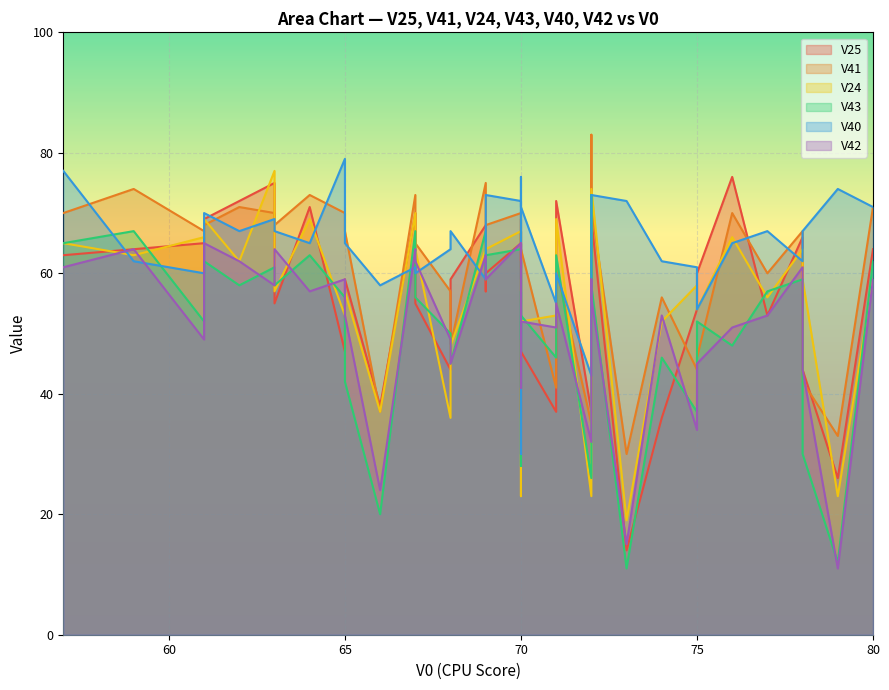

List the labels in order of V43 value, largest first.

72, 59, 67, 69, 57, 70, 69, 64, 71, 70, 80, 61, 63, 69, 78, 72, 63, 62, 70, 77, 65, 67, 70, 61, 75, 68, 70, 76, 71, 74, 68, 65, 70, 75, 78, 70, 72, 66, 79, 73